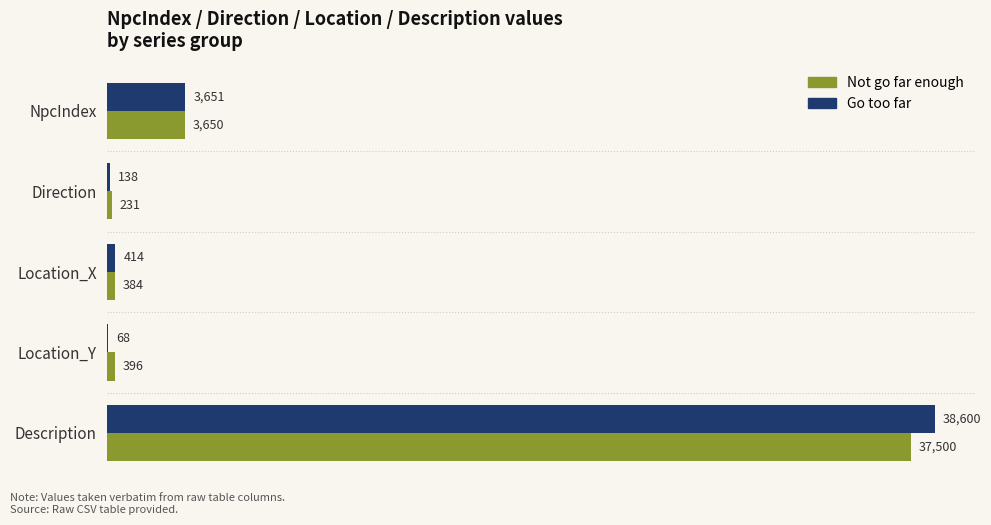

The Not go far enough series shows 384 at Location_X. True or false?

True